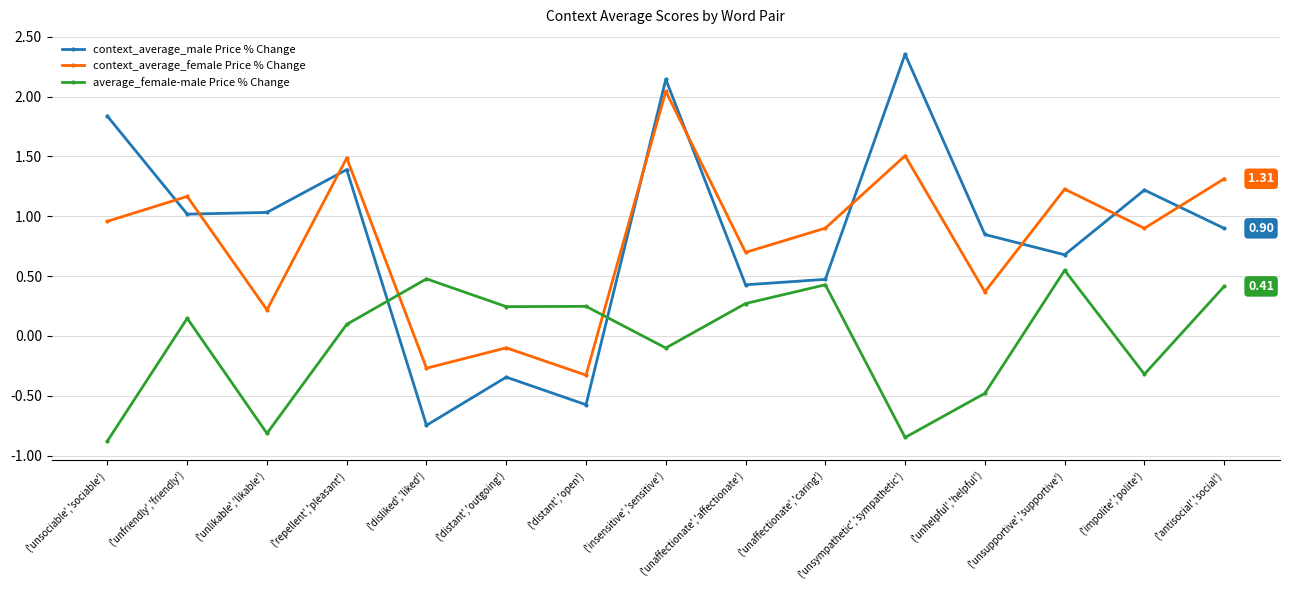

At ('insensitive','sensitive'), list the series in order from smallest to largest.

average_female-male Price % Change, context_average_female Price % Change, context_average_male Price % Change